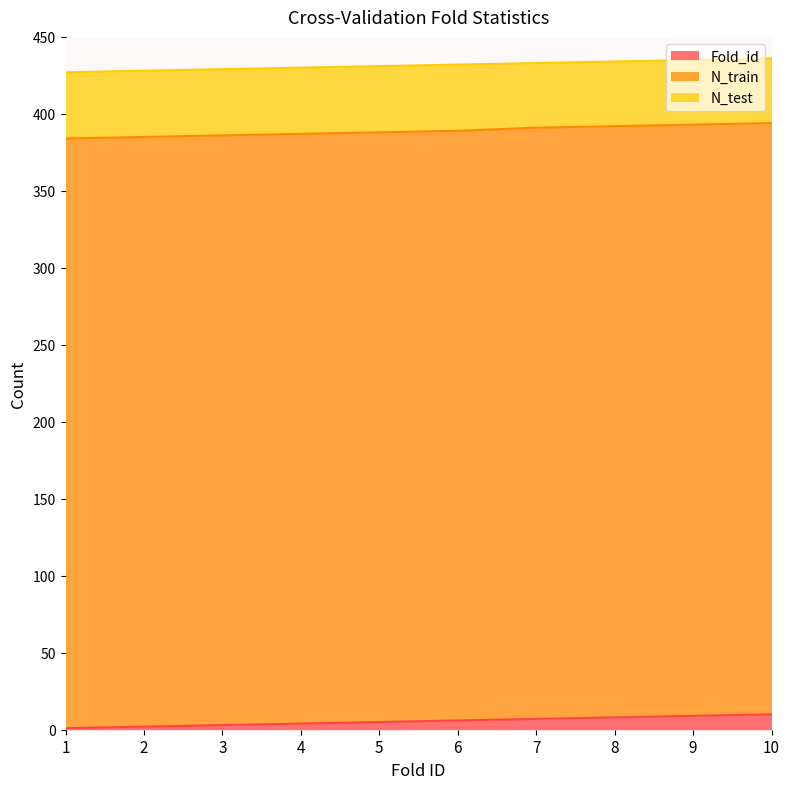

At which category is the sum across all series the highest?

10